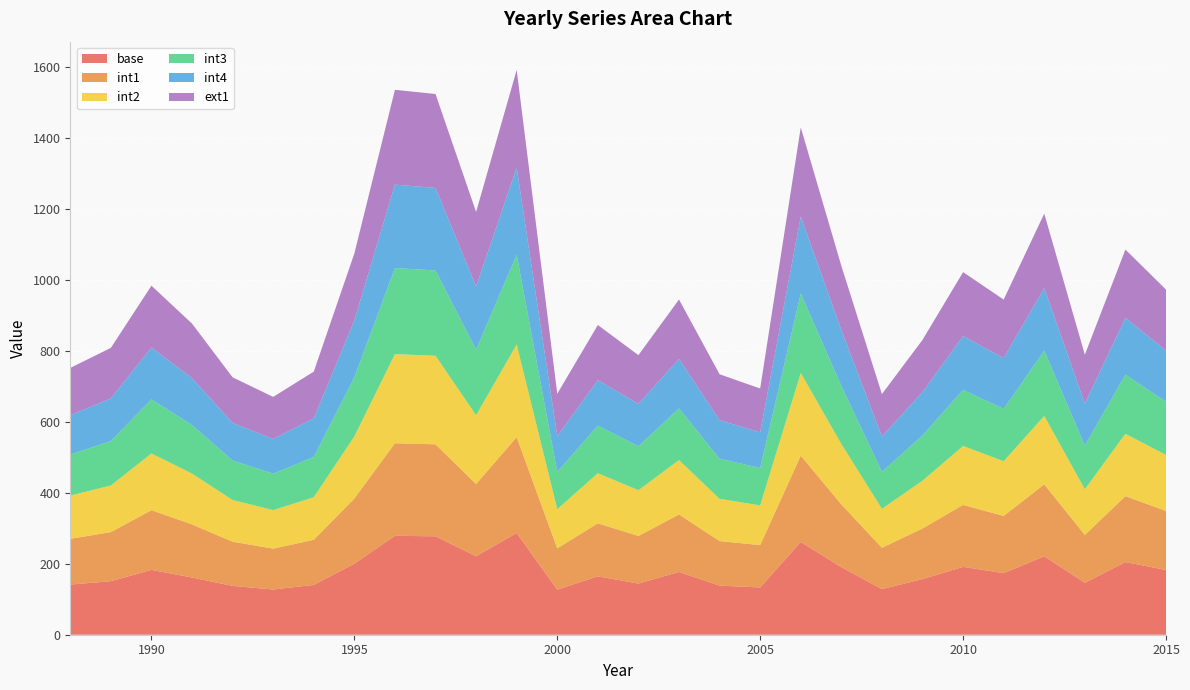

Reading left to right, what are all the values shown in this chart?

base: 1988=141.5	1989=150.9	1990=182.9	1991=161.4	1992=137.7	1993=127.5	1994=140.6	1995=200.4	1996=279.0	1997=277.6	1998=221.3	1999=287.0	2000=127.2	2001=164.7	2002=144.2	2003=177.0	2004=138.4	2005=133.4	2006=261.6	2007=190.5	2008=128.7	2009=157.0	2010=191.3	2011=173.8	2012=221.1	2013=146.5	2014=204.9	2015=182.7
int1: 1988=129.0	1989=138.5	1990=168.3	1991=149.7	1992=124.6	1993=115.3	1994=127.2	1995=183.9	1996=261.1	1997=259.4	1998=203.8	1999=270.2	2000=116.4	2001=149.5	2002=134.3	2003=162.0	2004=125.8	2005=119.3	2006=243.5	2007=177.1	2008=116.5	2009=142.6	2010=174.9	2011=161.1	2012=203.0	2013=134.9	2014=185.9	2015=166.5
int2: 1988=122.1	1989=131.6	1990=160.0	1991=143.3	1992=117.6	1993=108.7	1994=120.0	1995=175.0	1996=251.5	1997=249.7	1998=194.0	1999=261.4	2000=110.6	2001=141.3	2002=129.0	2003=153.5	2004=119.2	2005=112.0	2006=233.4	2007=170.3	2008=110.1	2009=134.8	2010=166.1	2011=154.4	2012=193.0	2013=128.8	2014=175.8	2015=157.9
int3: 1988=115.8	1989=125.2	1990=152.4	1991=137.1	1992=111.3	1993=102.7	1994=113.7	1995=166.8	1996=242.5	1997=240.5	1998=185.1	1999=252.9	2000=105.2	2001=134.0	2002=123.9	2003=145.6	2004=113.1	2005=105.5	2006=224.0	2007=163.6	2008=104.1	2009=127.6	2010=158.1	2011=147.8	2012=183.8	2013=123.1	2014=166.8	2015=150.0
int4: 1988=110.7	1989=120.1	1990=146.3	1991=132.1	1992=106.2	1993=97.9	1994=108.7	1995=160.4	1996=235.3	1997=232.9	1998=178.0	1999=245.8	2000=100.8	2001=128.3	2002=119.7	2003=139.5	2004=108.4	2005=100.6	2006=216.9	2007=157.9	2008=99.6	2009=122.3	2010=152.0	2011=142.9	2012=176.9	2013=118.6	2014=160.2	2015=144.2
ext1: 1988=133.5	1989=142.7	1990=174.3	1991=153.8	1992=128.5	1993=118.7	1994=131.8	1995=188.8	1996=267.4	1997=264.8	1998=210.1	1999=275.7	2000=119.4	2001=155.6	2002=137.3	2003=167.8	2004=129.7	2005=123.6	2006=251.5	2007=180.9	2008=119.7	2009=147.2	2010=180.3	2011=165.1	2012=209.9	2013=137.7	2014=192.7	2015=172.1